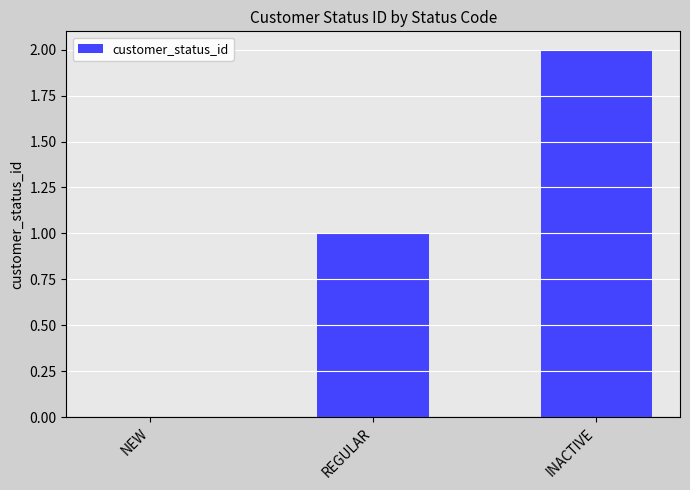

Which category has the highest value across all series?

INACTIVE